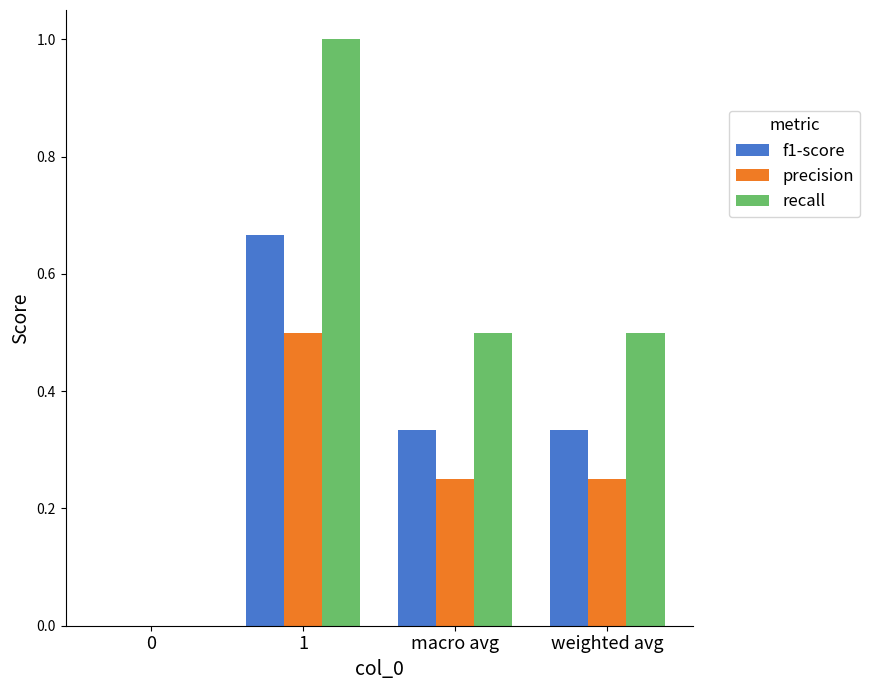

What is the greatest value displayed?

1.0